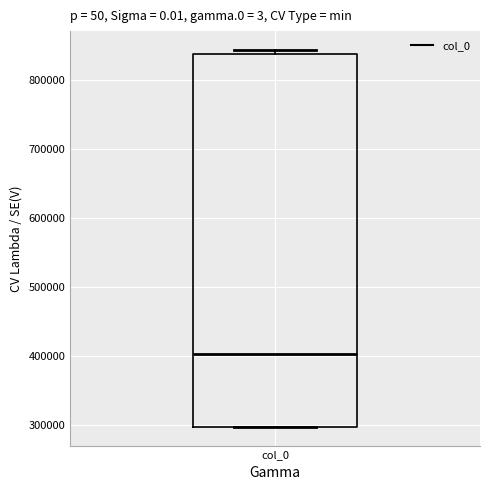

Where does the median line of the box for col_0 sit on the y-axis? The values are not printed on the chart, so give them approximately, as read against the axis.

400000